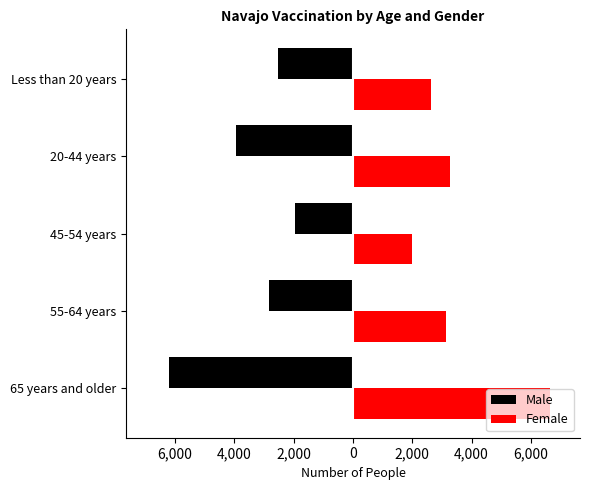

What is the average value of the Female series?

3533